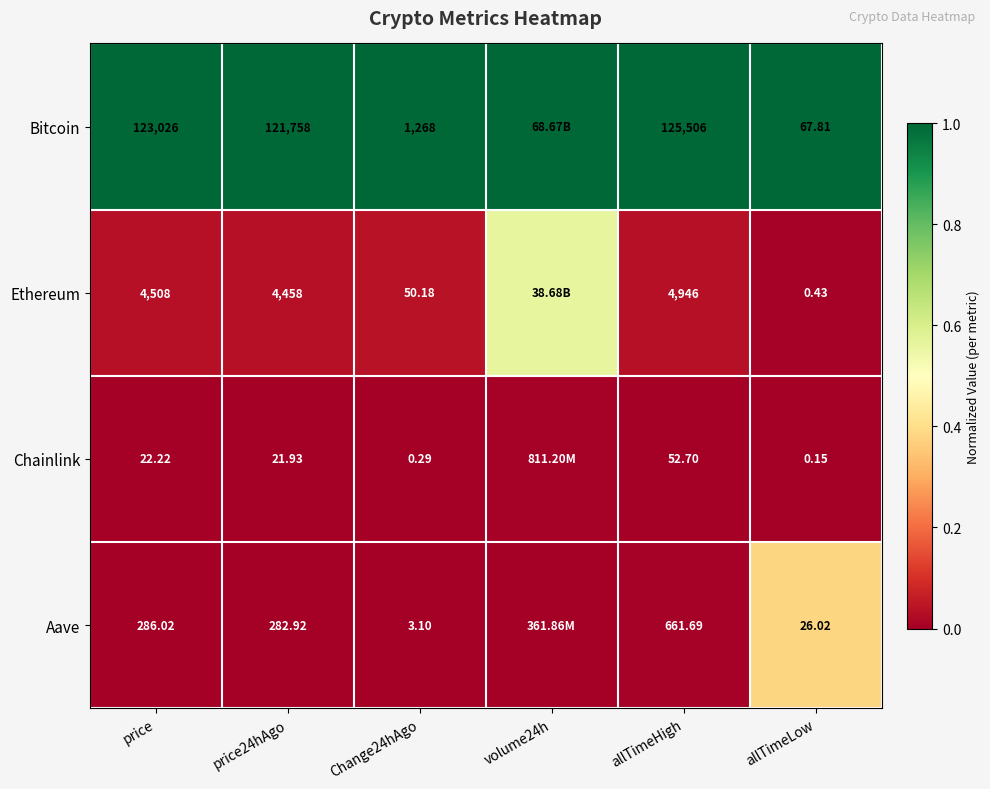

Which series changed the most between Change24hAgo and allTimeHigh?

Bitcoin